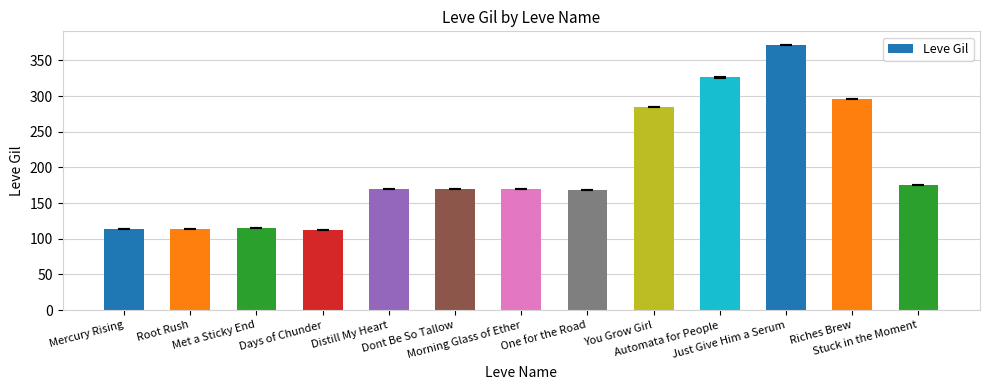

The value at Distill My Heart is 169. True or false?

True